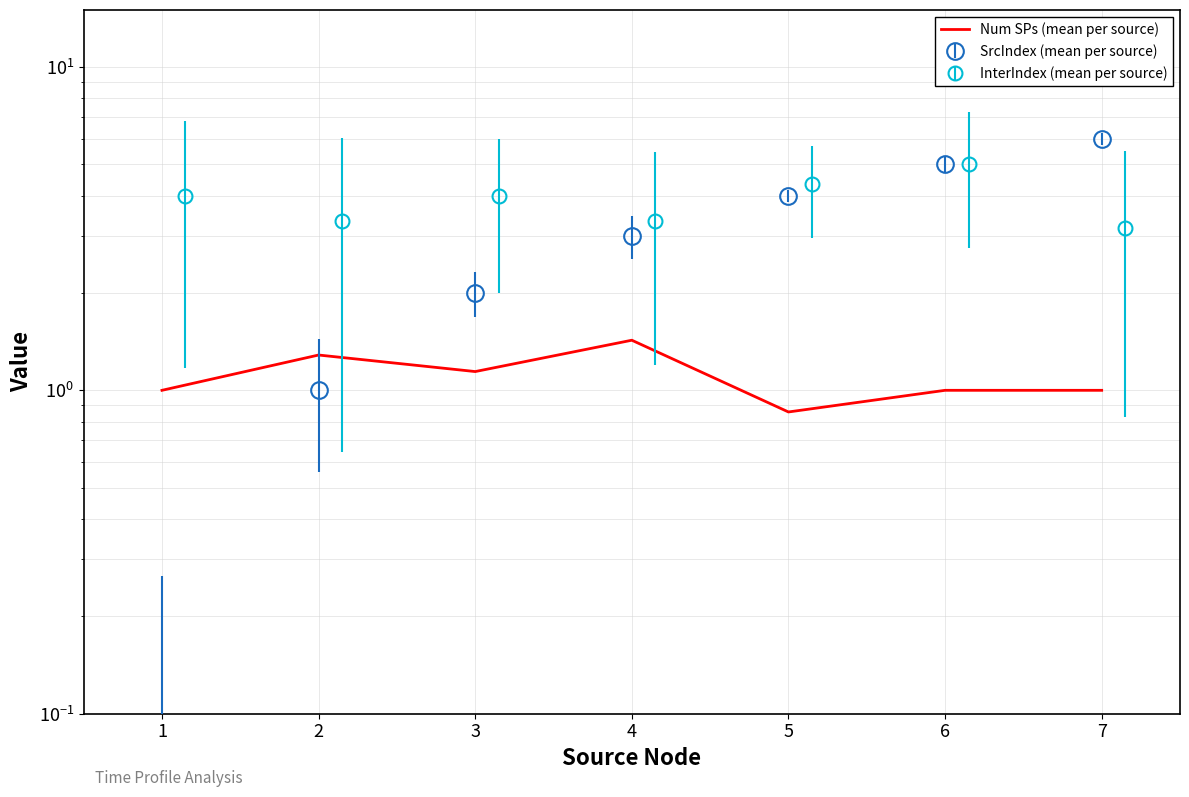

Is it true that the value at 4 is 2.1?

False